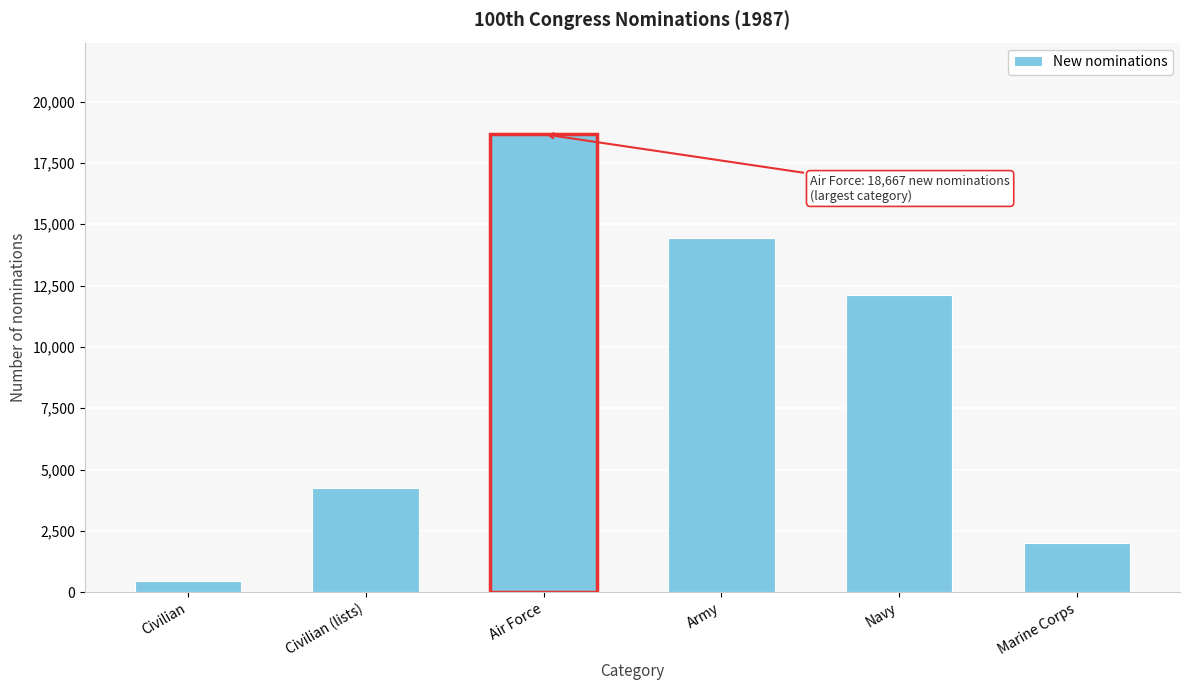

Reading left to right, transcribe all the data shown in this chart.

Civilian=470	Civilian (lists)=4248	Air Force=18667	Army=14448	Navy=12101	Marine Corps=1995